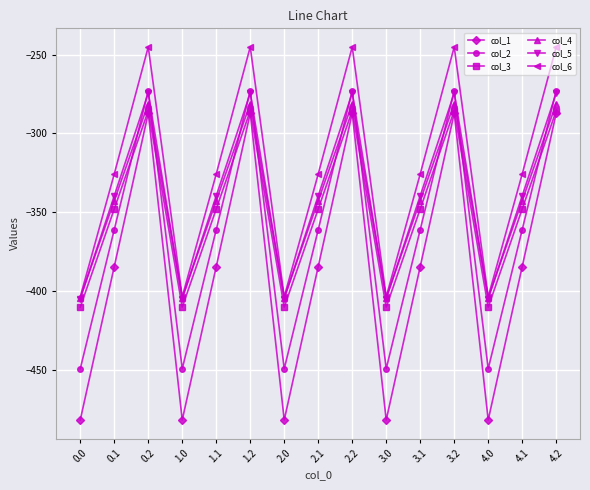

Reading left to right, transcribe all the data shown in this chart.

col_1: 0.0=-482.0	0.1=-384.6	0.2=-287.1	1.0=-482.0	1.1=-384.6	1.2=-287.1	2.0=-482.0	2.1=-384.6	2.2=-287.1	3.0=-482.0	3.1=-384.6	3.2=-287.1	4.0=-482.0	4.1=-384.6	4.2=-287.1
col_2: 0.0=-449.5	0.1=-361.1	0.2=-272.7	1.0=-449.5	1.1=-361.1	1.2=-272.7	2.0=-449.5	2.1=-361.1	2.2=-272.7	3.0=-449.5	3.1=-361.1	3.2=-272.7	4.0=-449.5	4.1=-361.1	4.2=-272.7
col_3: 0.0=-410.3	0.1=-347.9	0.2=-285.5	1.0=-410.3	1.1=-347.9	1.2=-285.5	2.0=-410.3	2.1=-347.9	2.2=-285.5	3.0=-410.3	3.1=-347.9	3.2=-285.5	4.0=-410.3	4.1=-347.9	4.2=-285.5
col_4: 0.0=-404.4	0.1=-342.7	0.2=-281.0	1.0=-404.4	1.1=-342.7	1.2=-281.0	2.0=-404.4	2.1=-342.7	2.2=-281.0	3.0=-404.4	3.1=-342.7	3.2=-281.0	4.0=-404.4	4.1=-342.7	4.2=-281.0
col_5: 0.0=-404.9	0.1=-339.6	0.2=-274.4	1.0=-404.9	1.1=-339.6	1.2=-274.4	2.0=-404.9	2.1=-339.6	2.2=-274.4	3.0=-404.9	3.1=-339.6	3.2=-274.4	4.0=-404.9	4.1=-339.6	4.2=-274.4
col_6: 0.0=-403.8	0.1=-325.7	0.2=-245.0	1.0=-403.8	1.1=-325.7	1.2=-245.0	2.0=-403.8	2.1=-325.7	2.2=-245.0	3.0=-403.8	3.1=-325.7	3.2=-245.0	4.0=-403.8	4.1=-325.7	4.2=-245.0